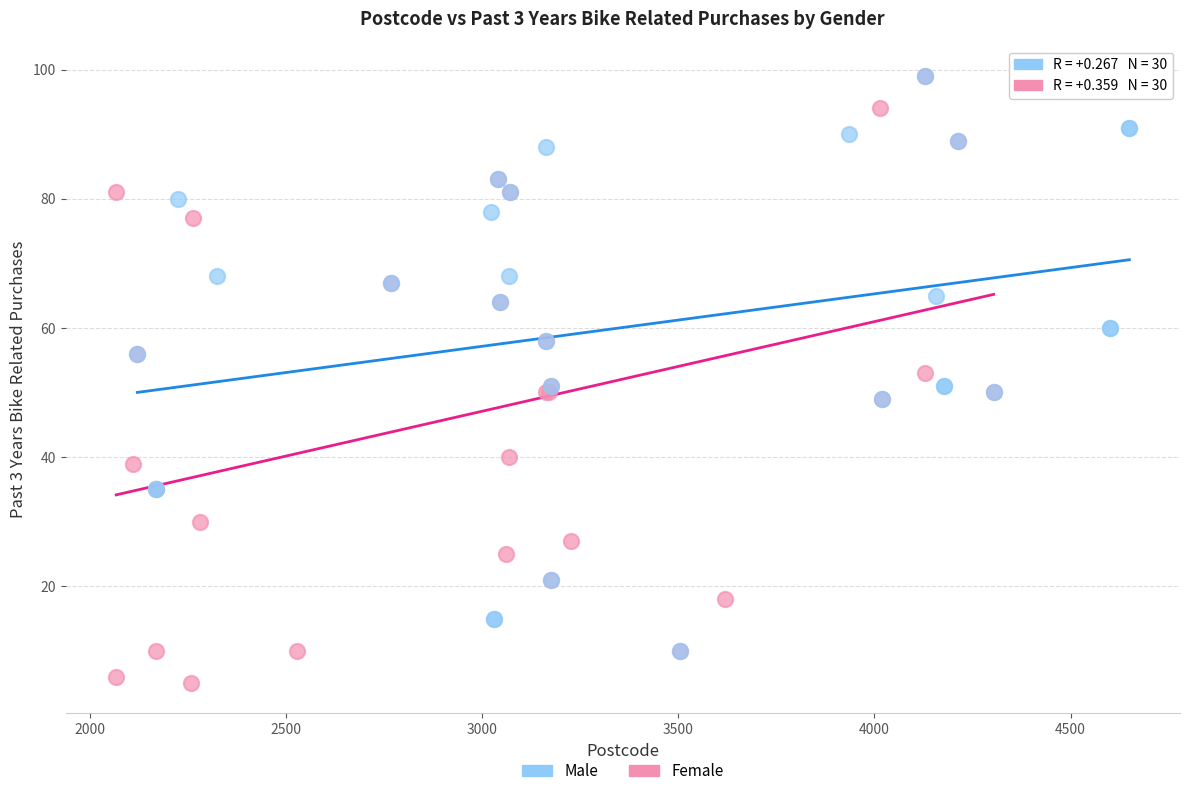

Which series has the widest spread of Y values?

Female